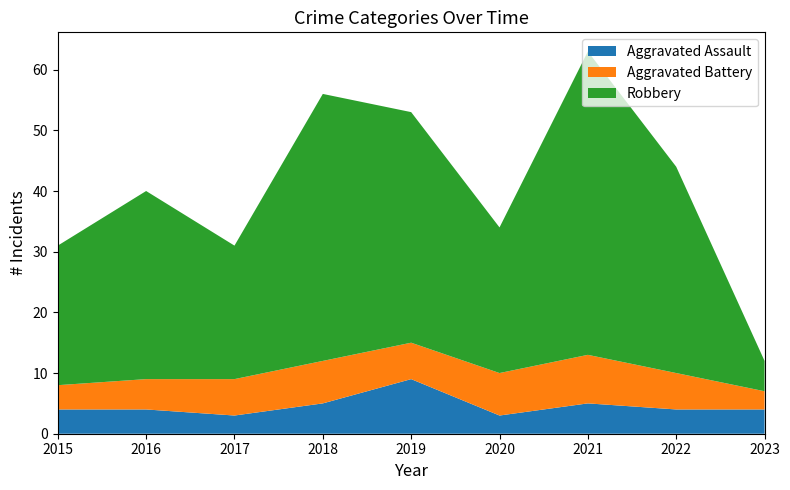

Reading left to right, extract all data points from this chart.

Aggravated Assault: 4	4	3	5	9	3	5	4	4
Aggravated Battery: 4	5	6	7	6	7	8	6	3
Robbery: 23	31	22	44	38	24	50	34	5